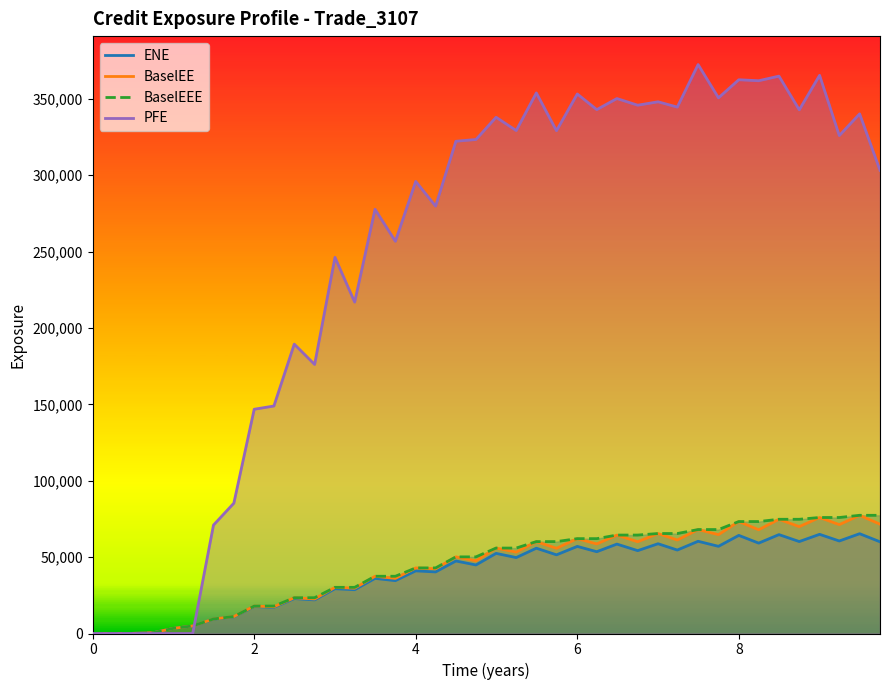

Which series has the largest range (max minus min)?

PFE